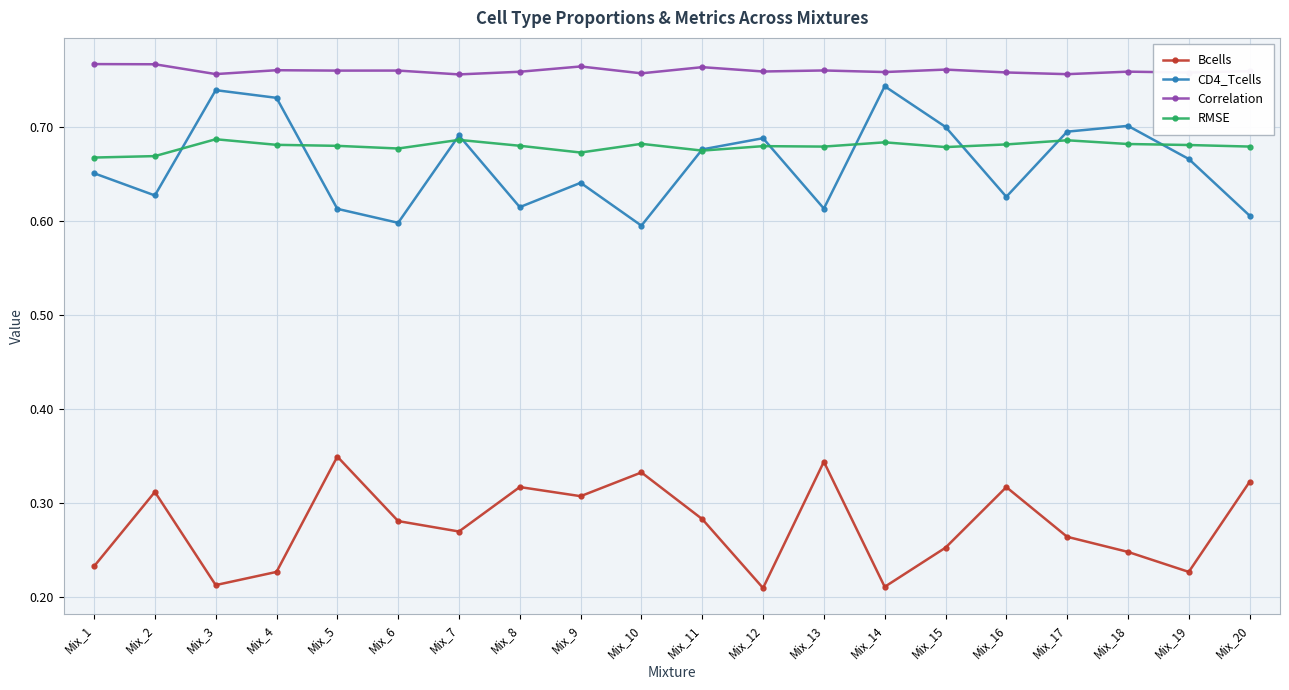

Between Mix_7 and Mix_19, which series saw the biggest shift?

Bcells